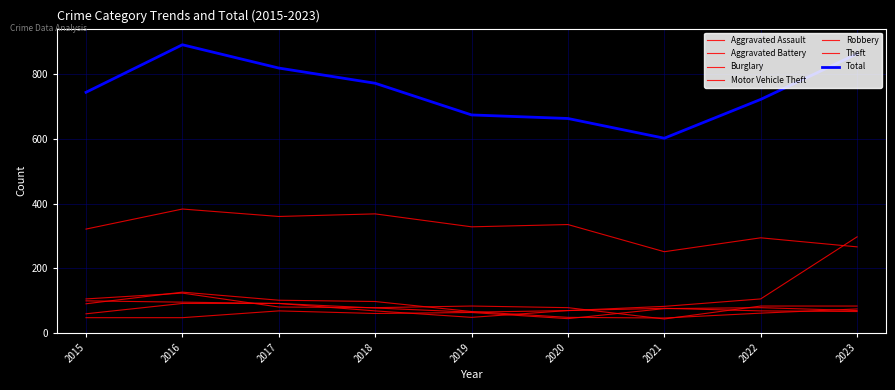

Does the chart have visible grid lines?

Yes